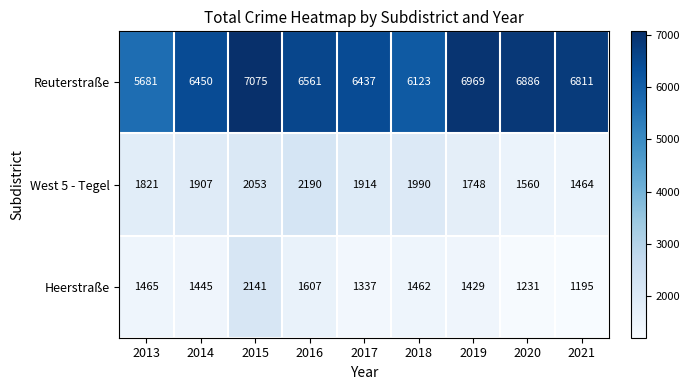

Count the number of categories in the chart.

9